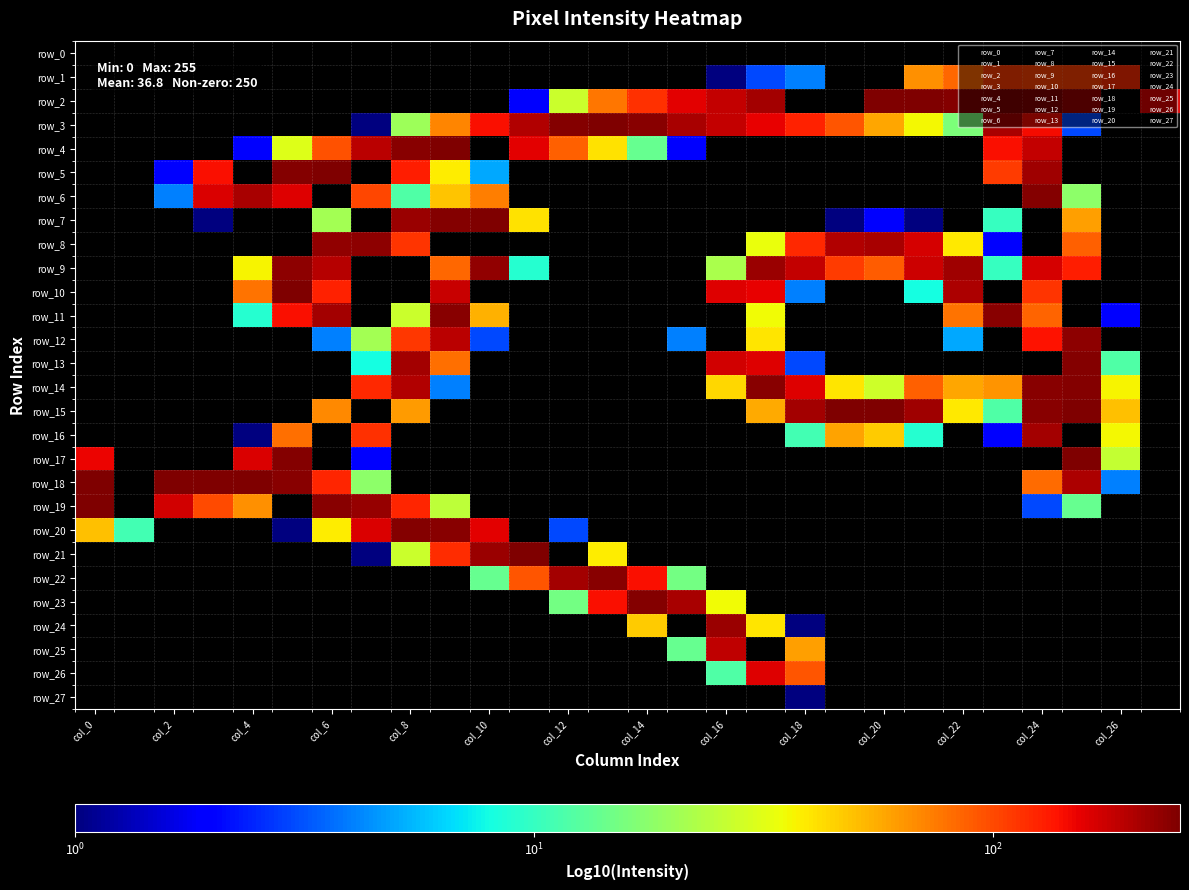

What is the maximum value shown in the chart?

255